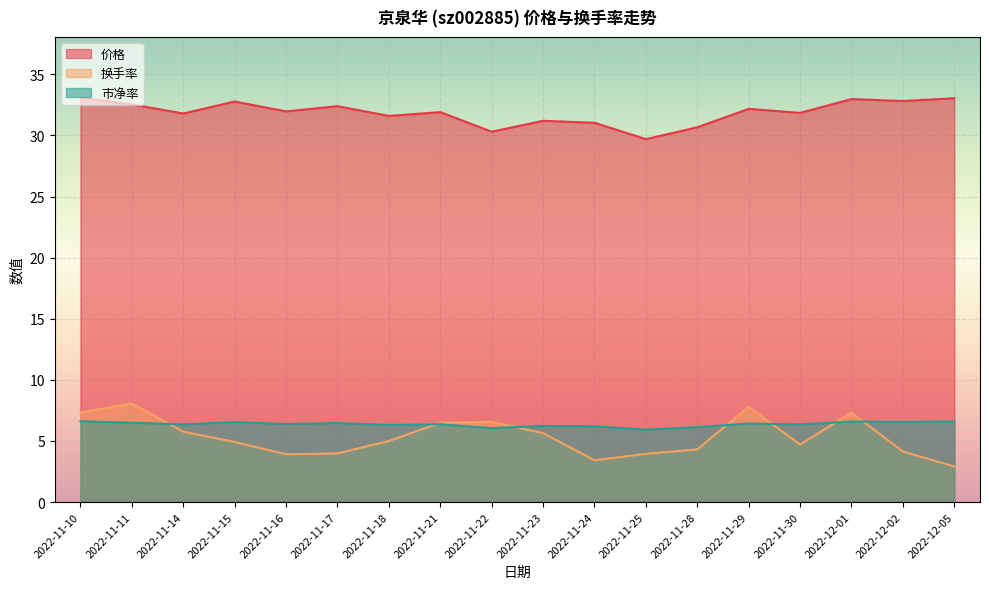

What is the maximum value shown in the chart?

33.1